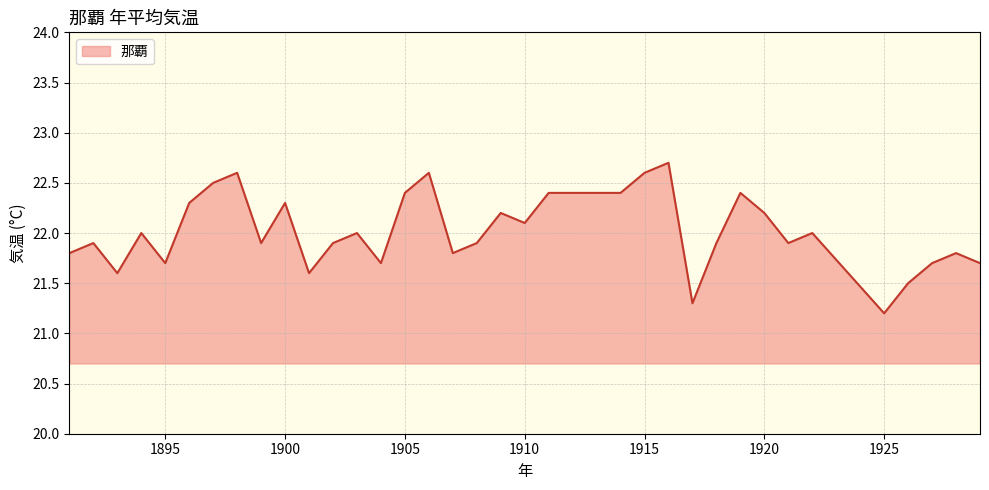

What is the difference between the maximum and second lowest values?

1.4